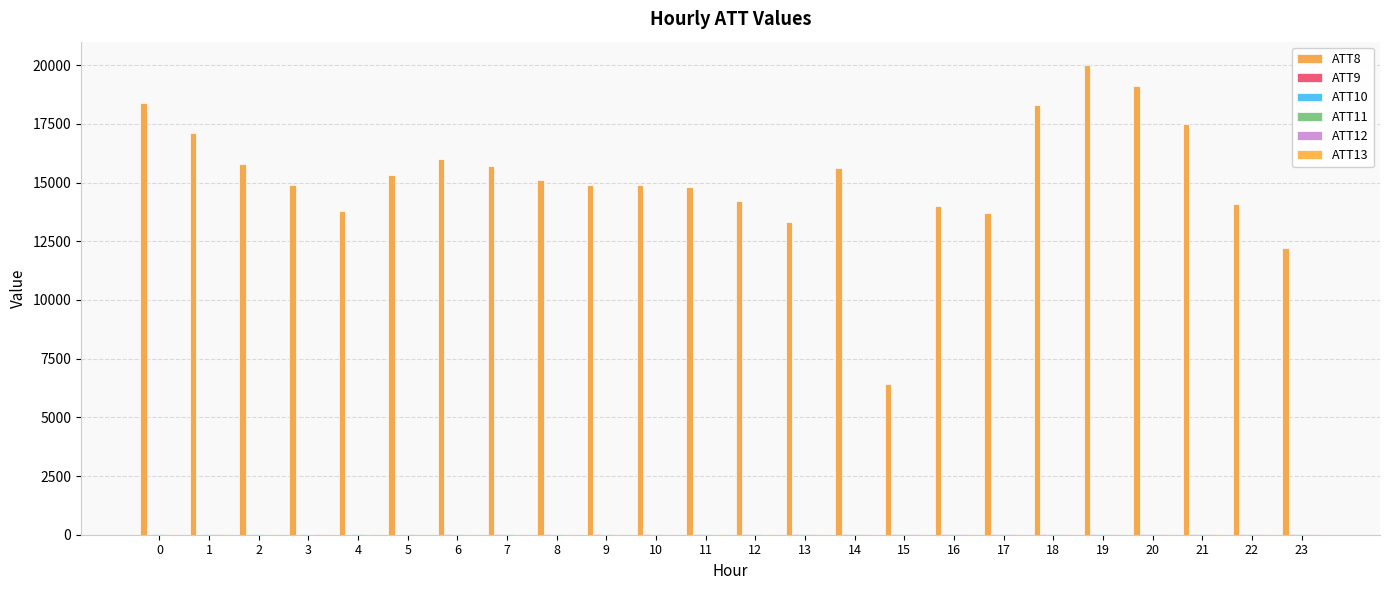

Are the bars grouped side by side (vs. stacked)?

Yes